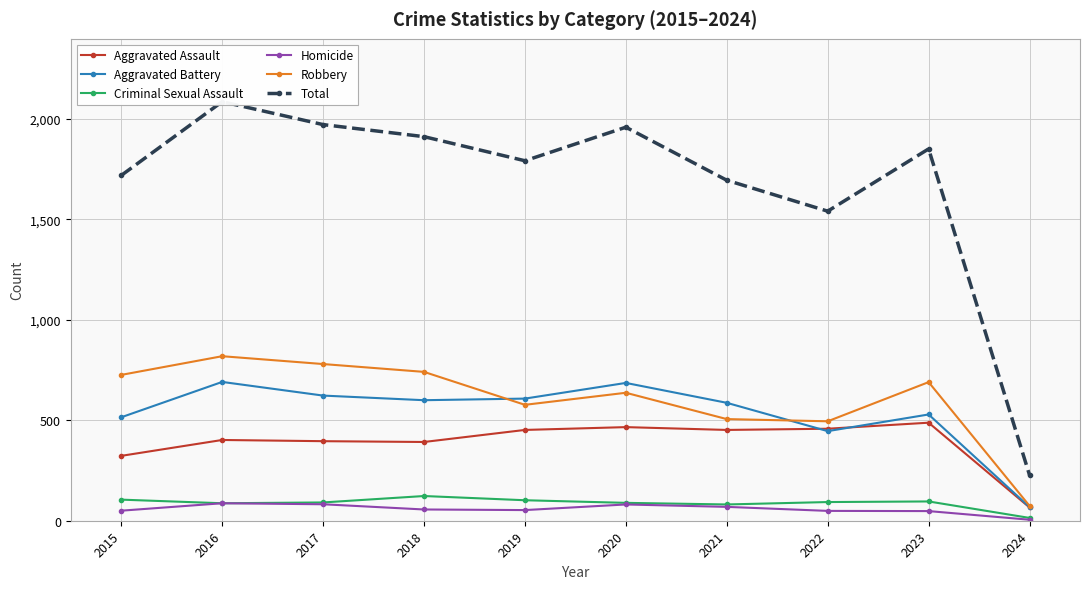

Does the chart have visible grid lines?

Yes